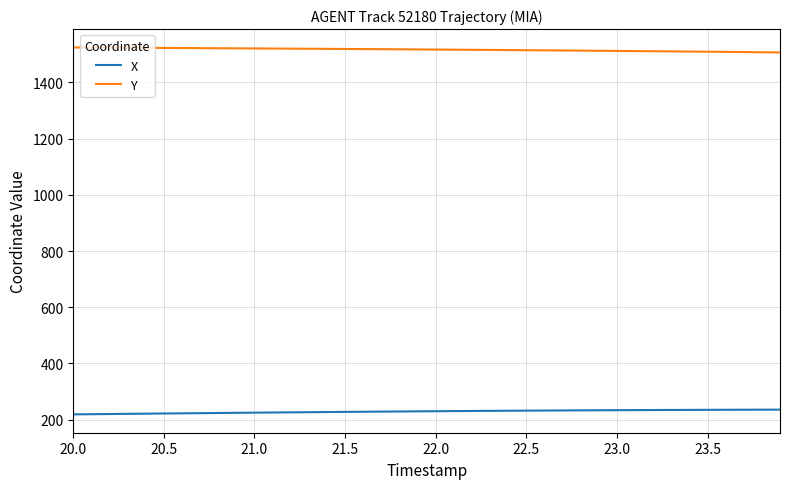

List the series in order of their peak value, lowest first.

X, Y